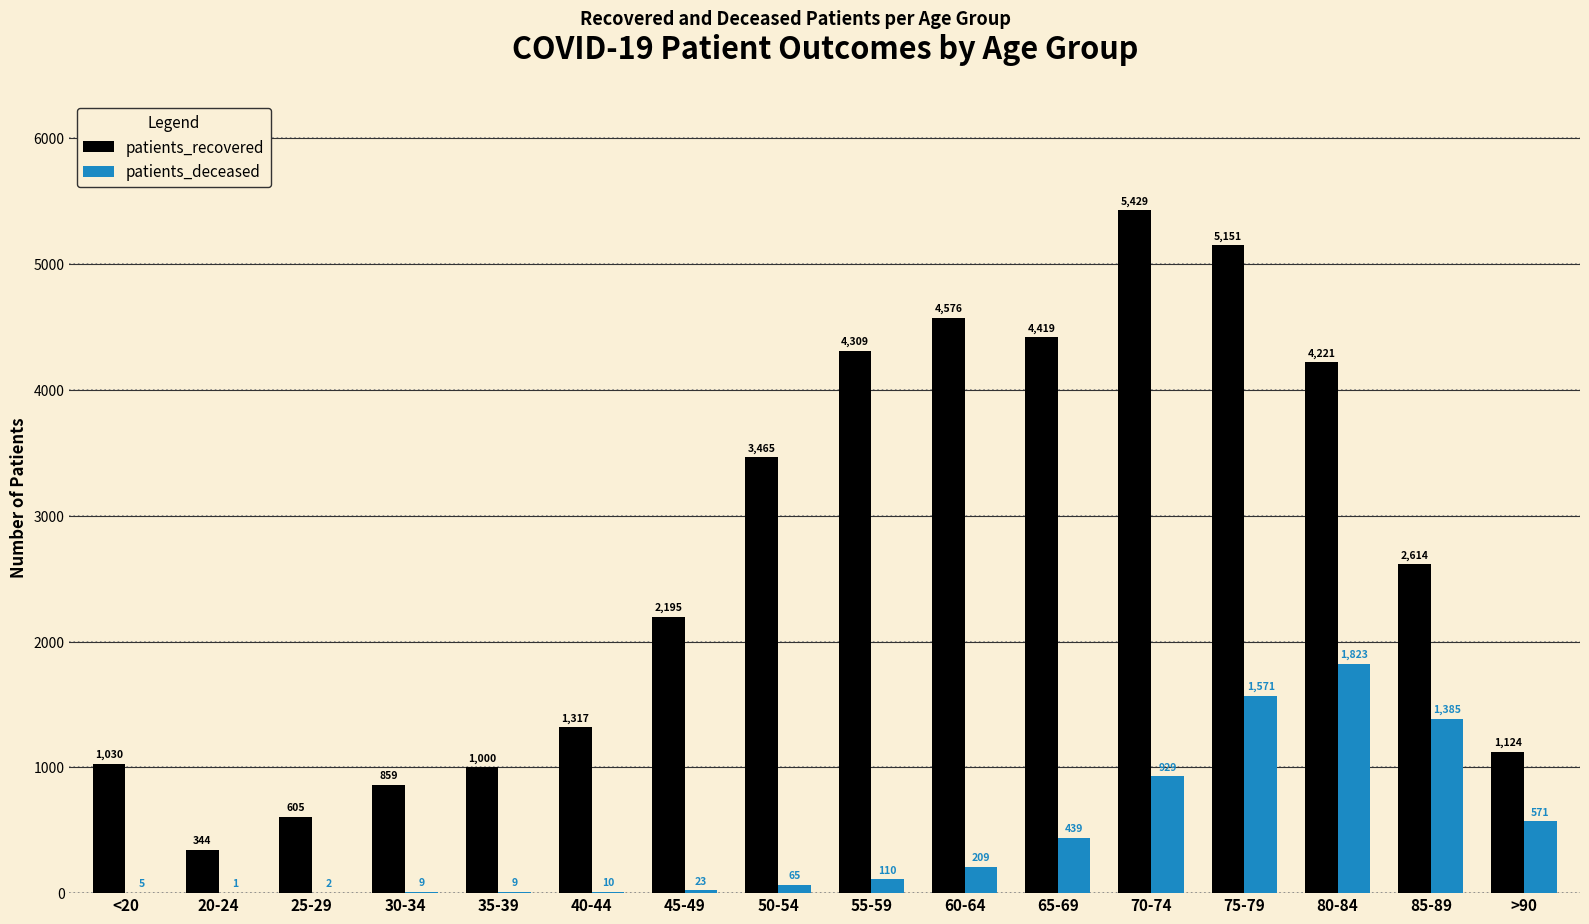

Reading right to left, transcribe all the data shown in this chart.

patients_recovered: 1124	2614	4221	5151	5429	4419	4576	4309	3465	2195	1317	1000	859	605	344	1030
patients_deceased: 571	1385	1823	1571	929	439	209	110	65	23	10	9	9	2	1	5